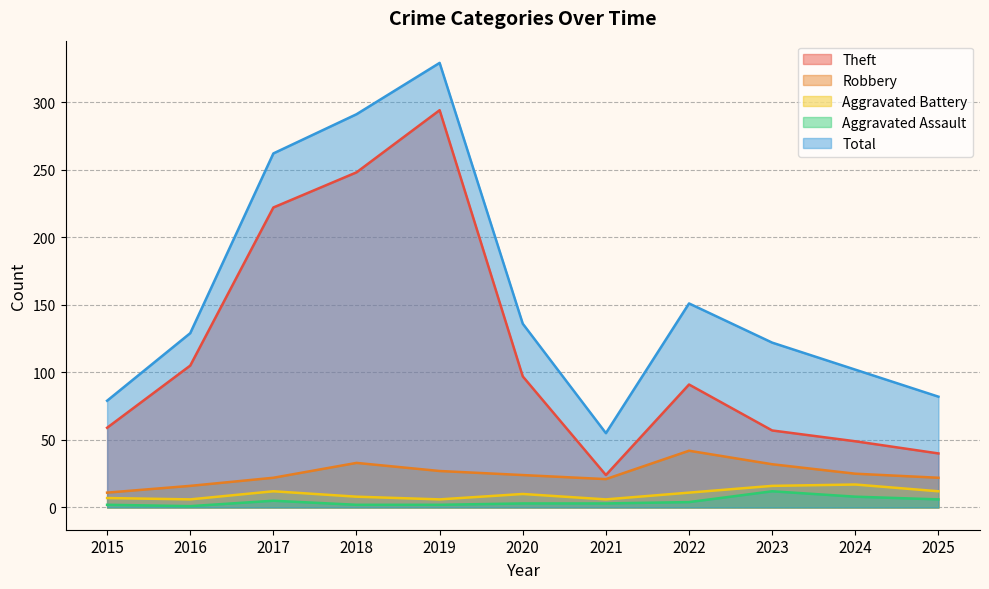

Reading left to right, transcribe all the data shown in this chart.

Theft: 59	105	222	248	294	97	24	91	57	49	40
Robbery: 11	16	22	33	27	24	21	42	32	25	22
Aggravated Battery: 7	6	12	8	6	10	6	11	16	17	12
Aggravated Assault: 2	1	5	2	2	3	3	4	12	8	6
Total: 79	129	262	291	329	136	55	151	122	102	82